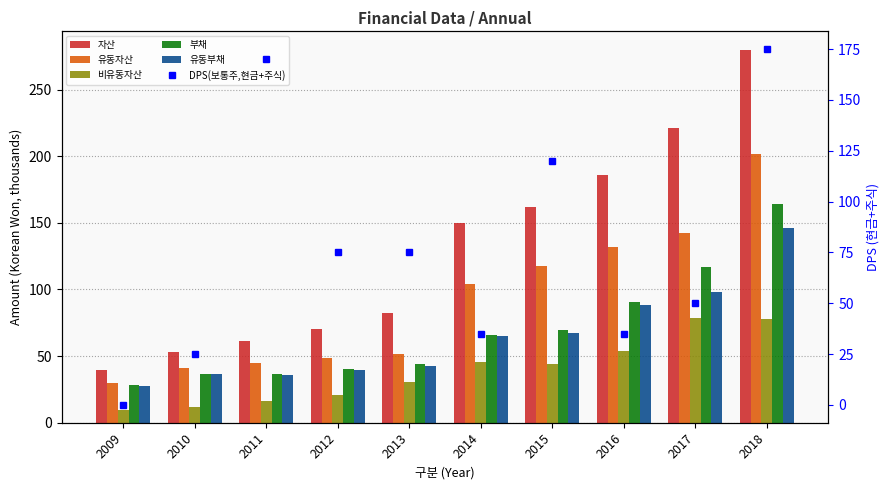

What is the value of the 부채 bar at the 6th from the left?

66.0